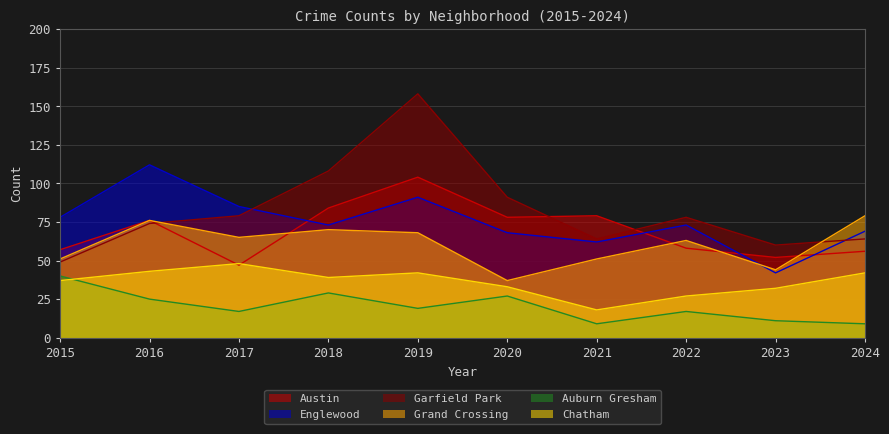

Between 2017 and 2022, which series saw the biggest shift?

Chatham